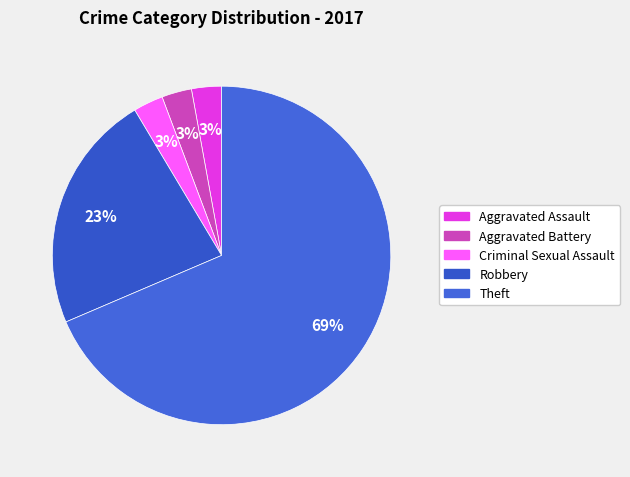

To the nearest percent, what percentage of the pie is Aggravated Battery?

3%